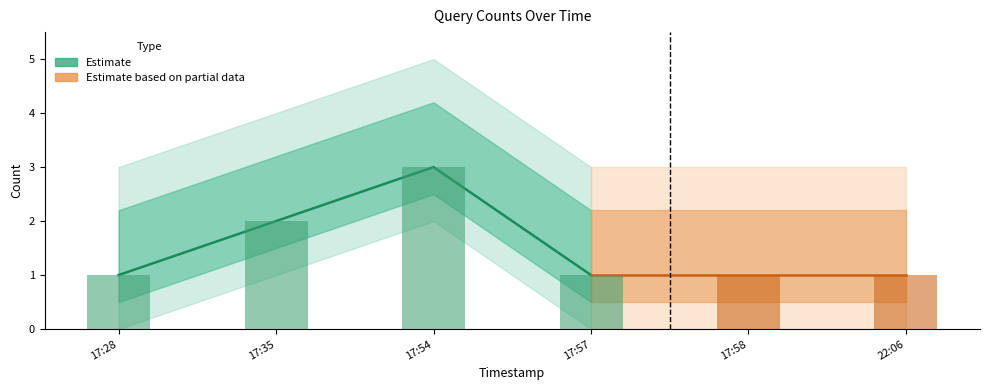

List the labels in order of value, largest first.

17:54, 17:35, 17:28, 17:57, 17:58, 22:06